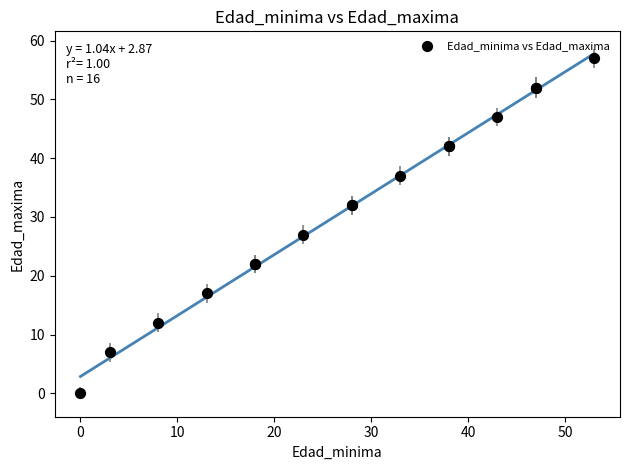

What Y value in the scatter plot is closest to 28?

27